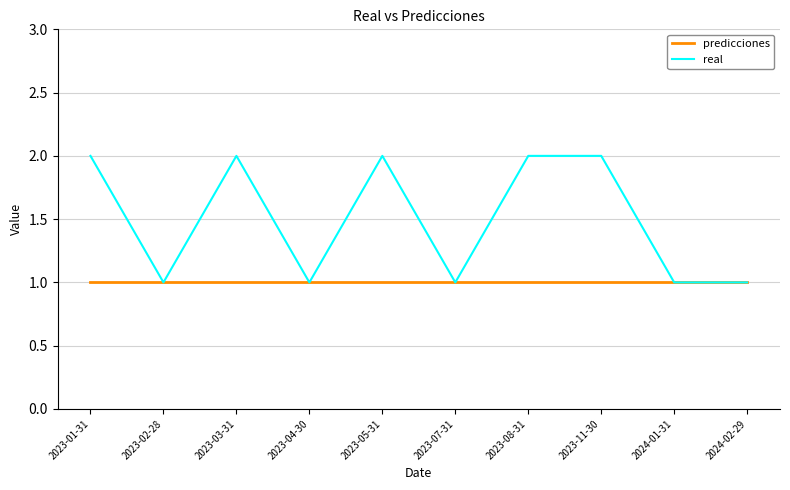

What position from the right is 2023-02-28?

9